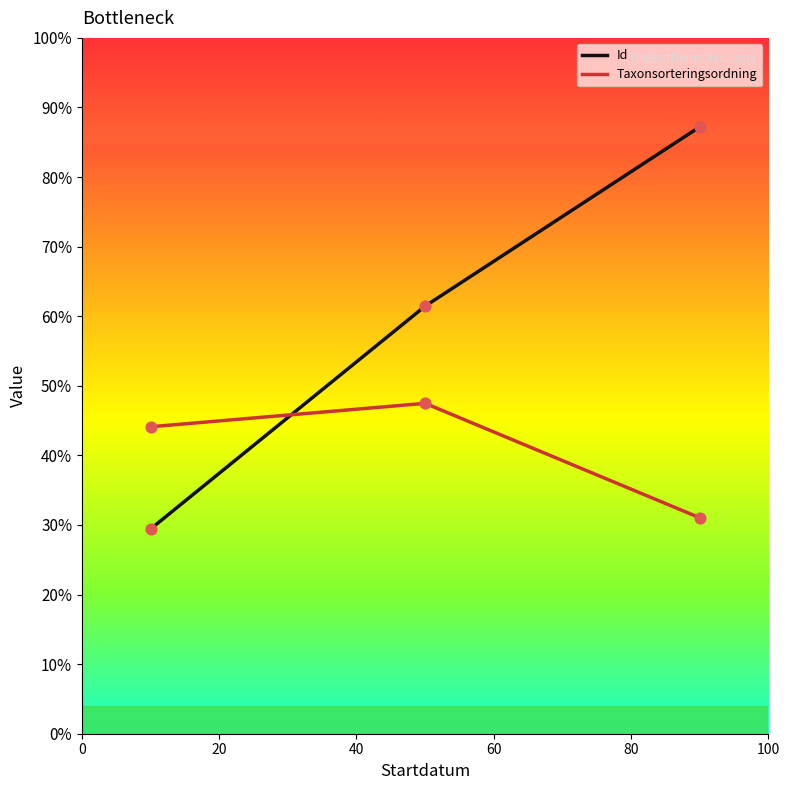

What is the highest value of the Id series?

87.2